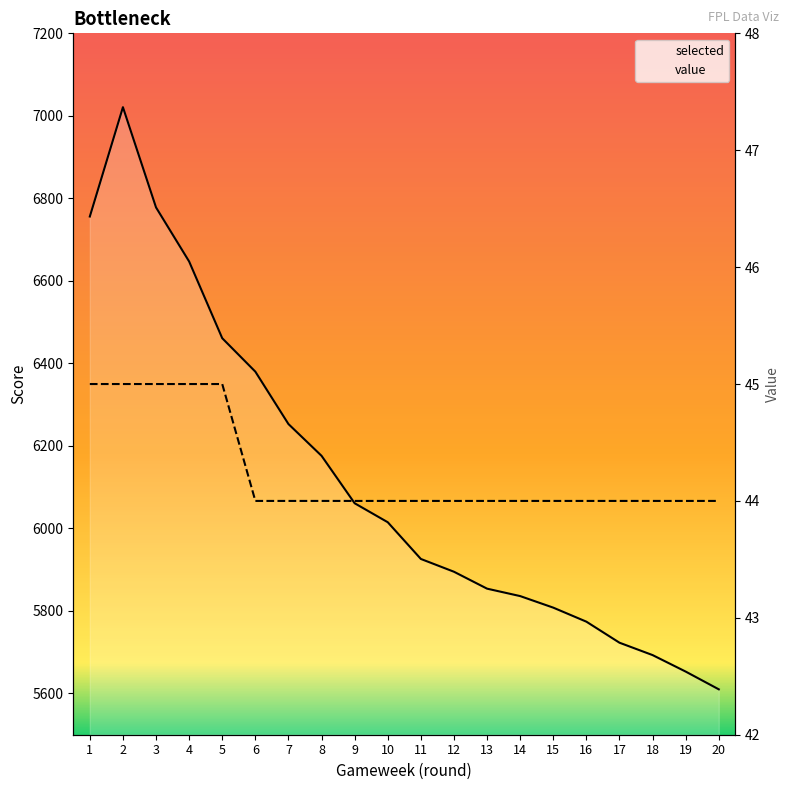

True or false: selected and value intersect in this chart.

False